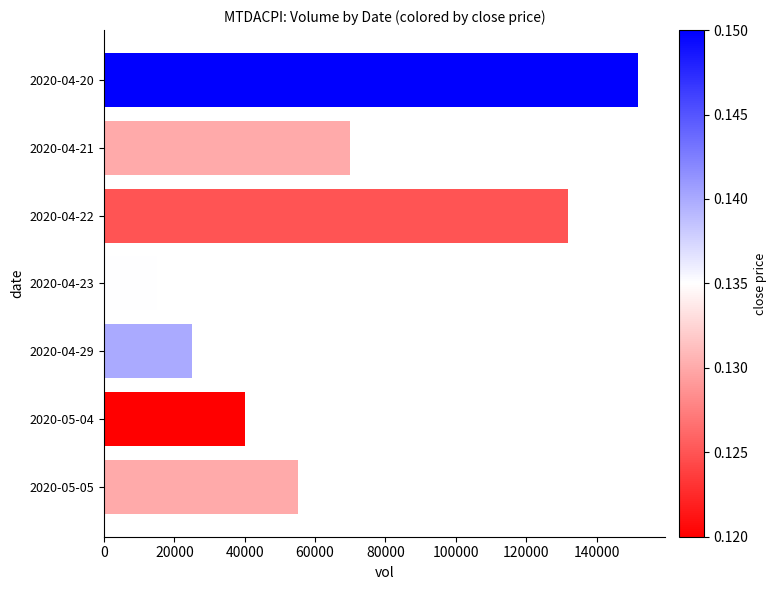

Which has a higher value, 2020-04-23 or 2020-04-20?

2020-04-20